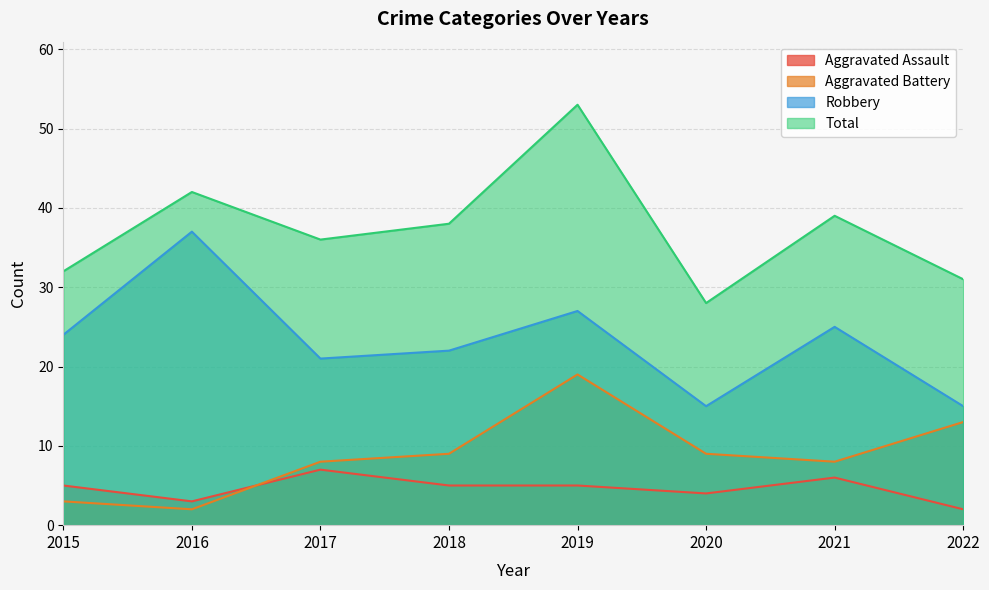

What is the value of the Aggravated Assault point at the 6th from the left?

4